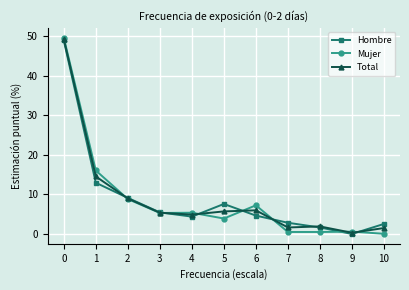

Count the number of categories in the chart.

11